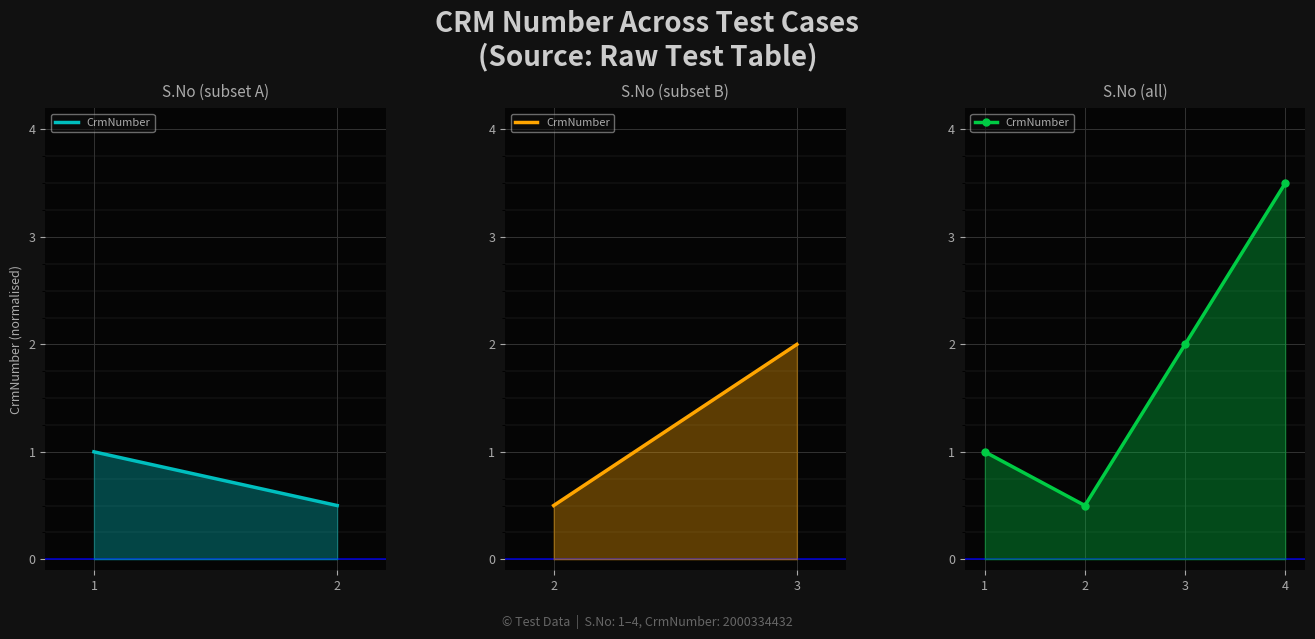

Count the number of categories in the chart.

4